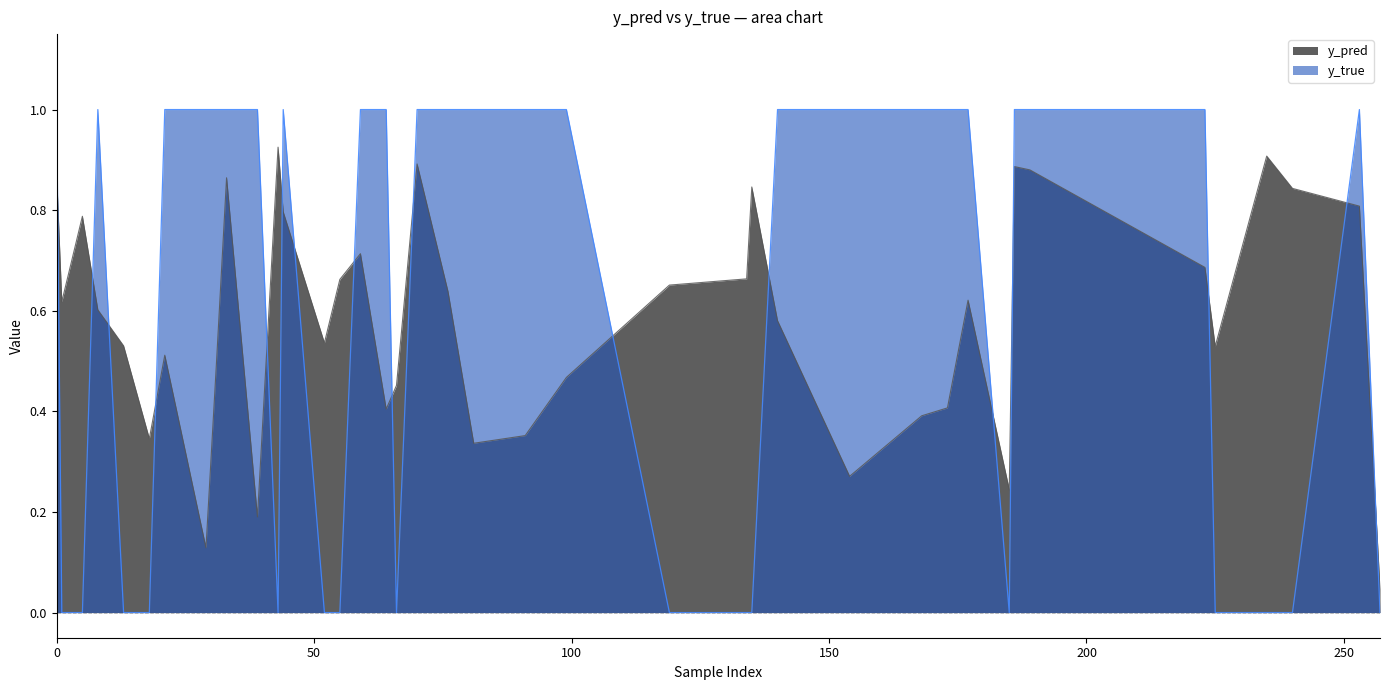

Which has a higher value, 33 or 225?

33